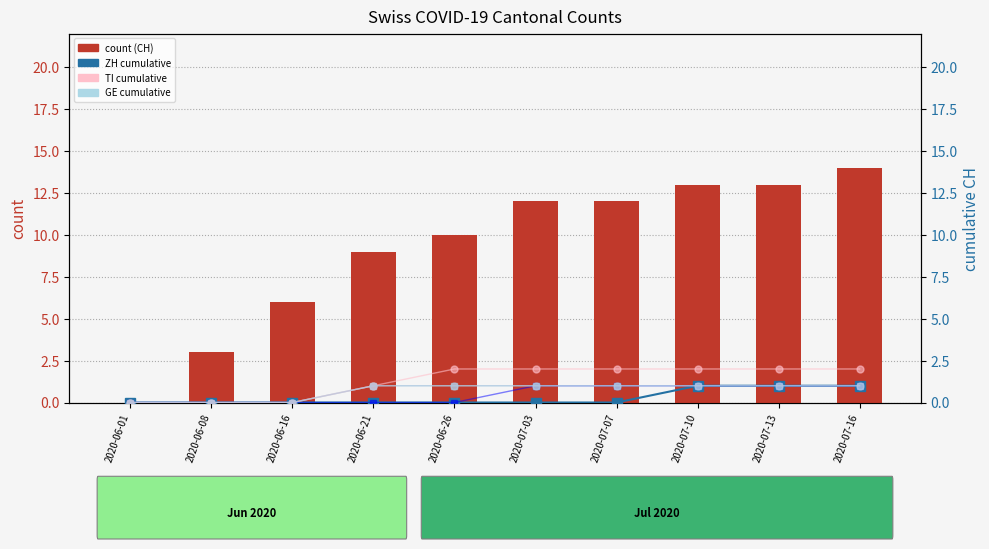

At how many categories does at least one series exceed 1?

9